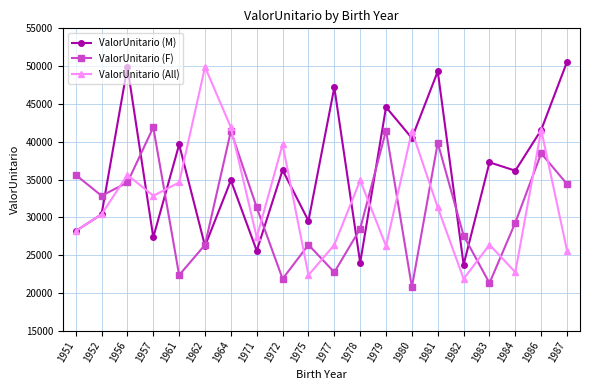

The ValorUnitario (All) series shows 7709.5 at 1952. True or false?

False